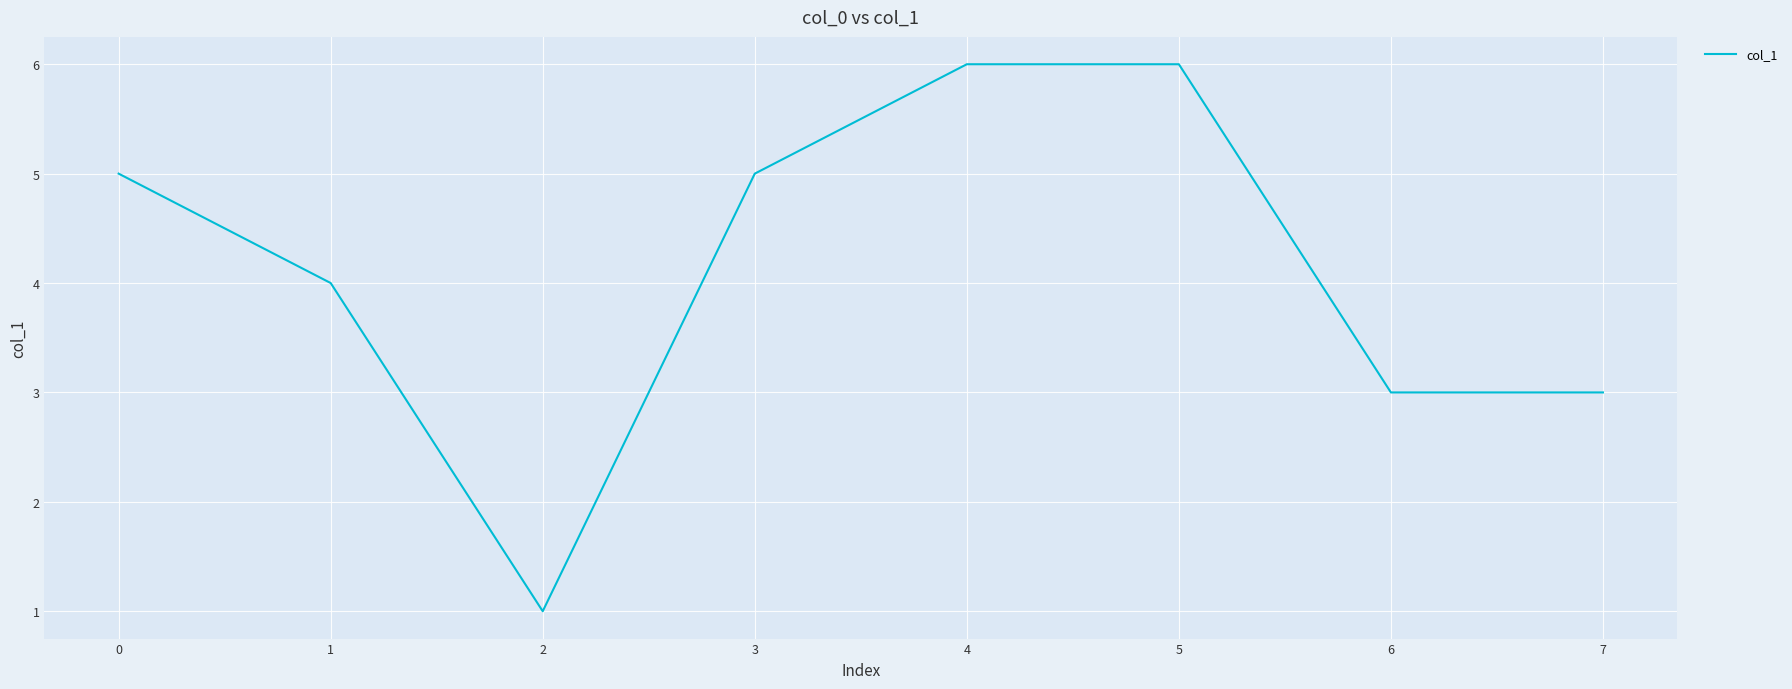

Reading right to left, transcribe all the data shown in this chart.

3	3	6	6	5	1	4	5